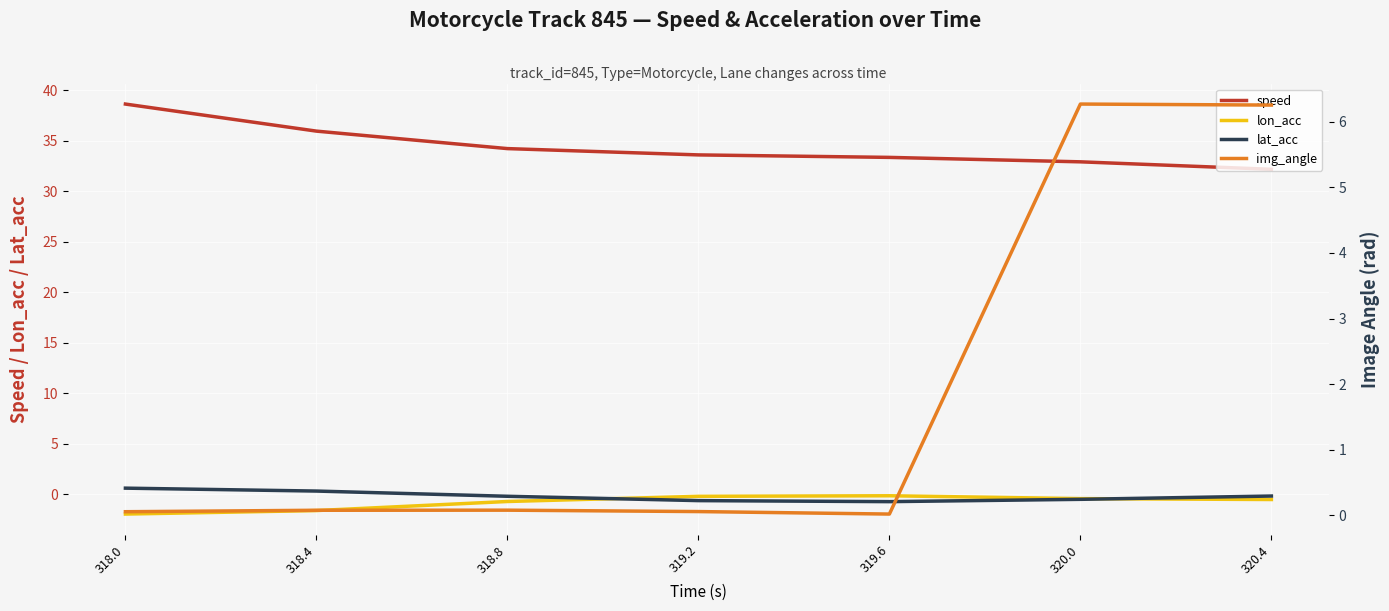

Which series has the largest range (max minus min)?

speed